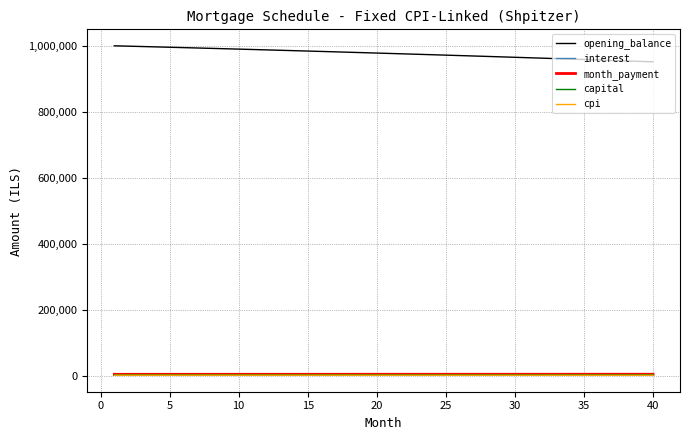

True or false: opening_balance and interest cross at least once.

False